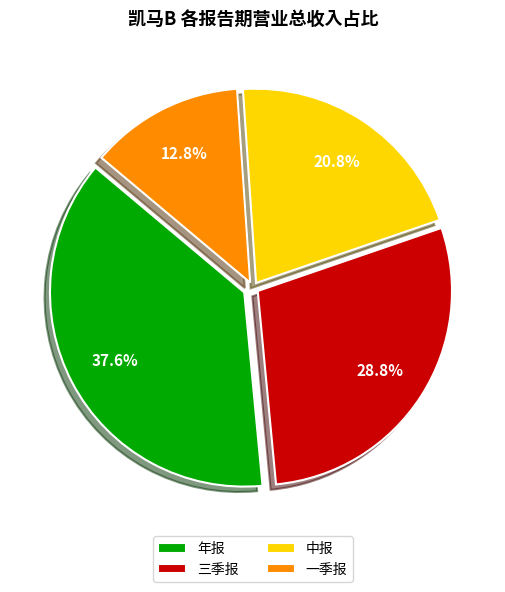

Between 三季报 and 中报, which is larger?

三季报